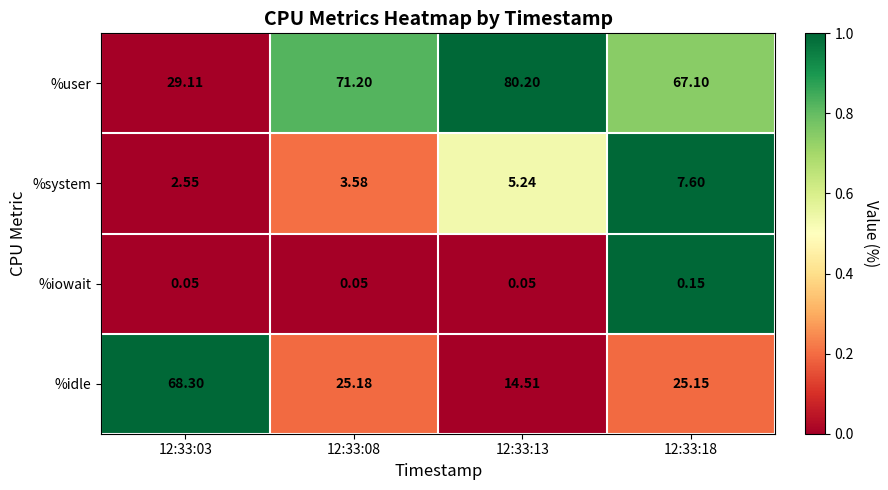

Is the value of %system at 12:33:13 greater than the value of %idle at 12:33:18?

No